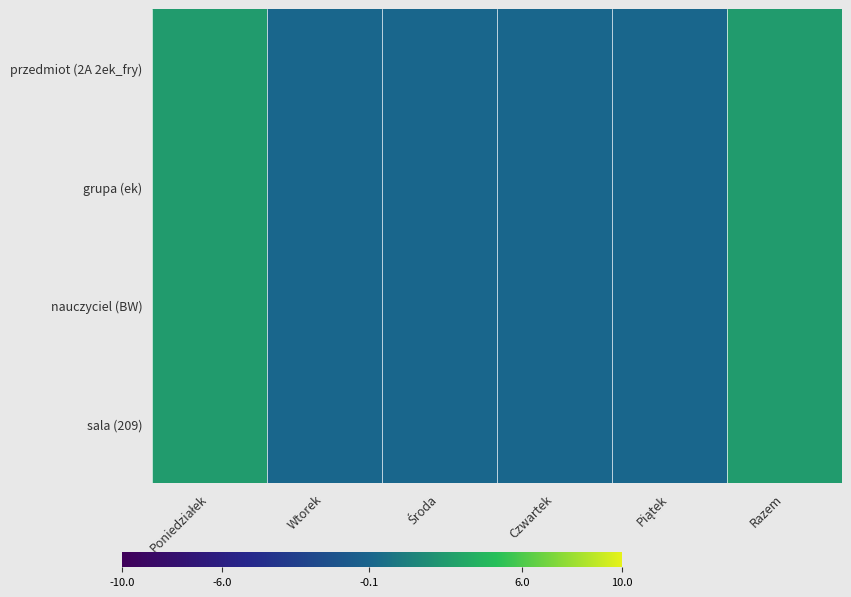

At Poniedziałek, list the series in order from largest to smallest.

przedmiot (2A 2ek_fry), grupa (ek), nauczyciel (BW), sala (209)